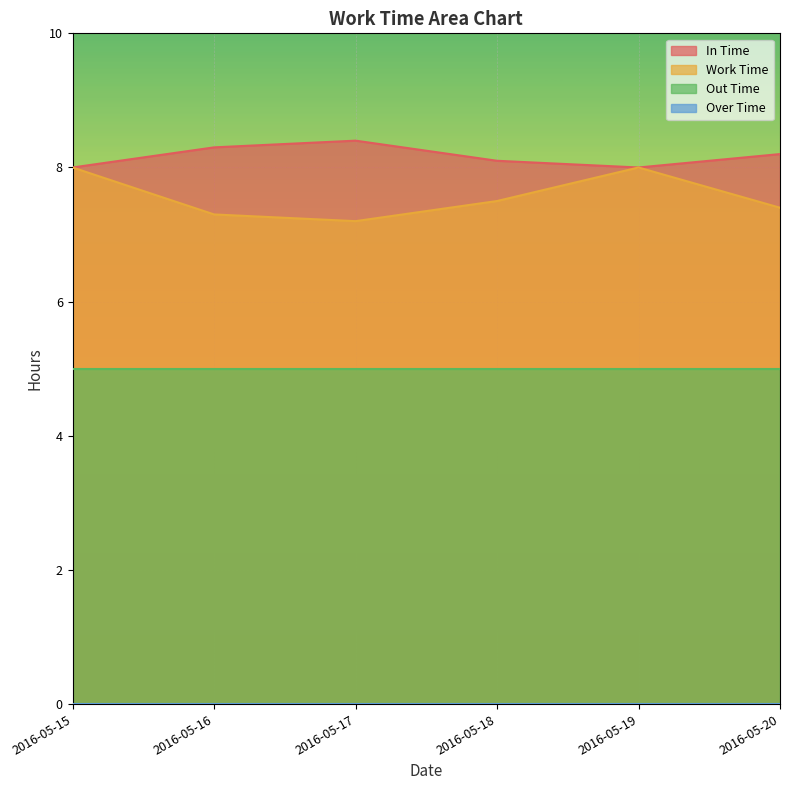

True or false: In Time and Work Time cross at least once.

False